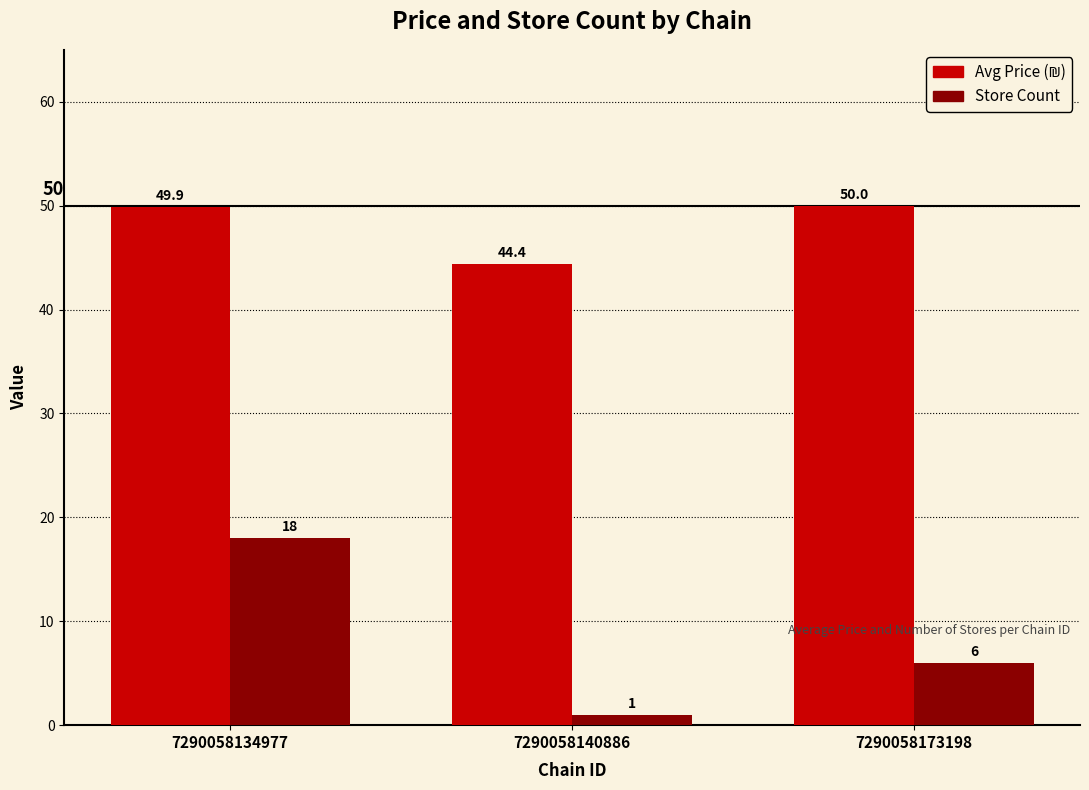

Are the bars horizontal?

No